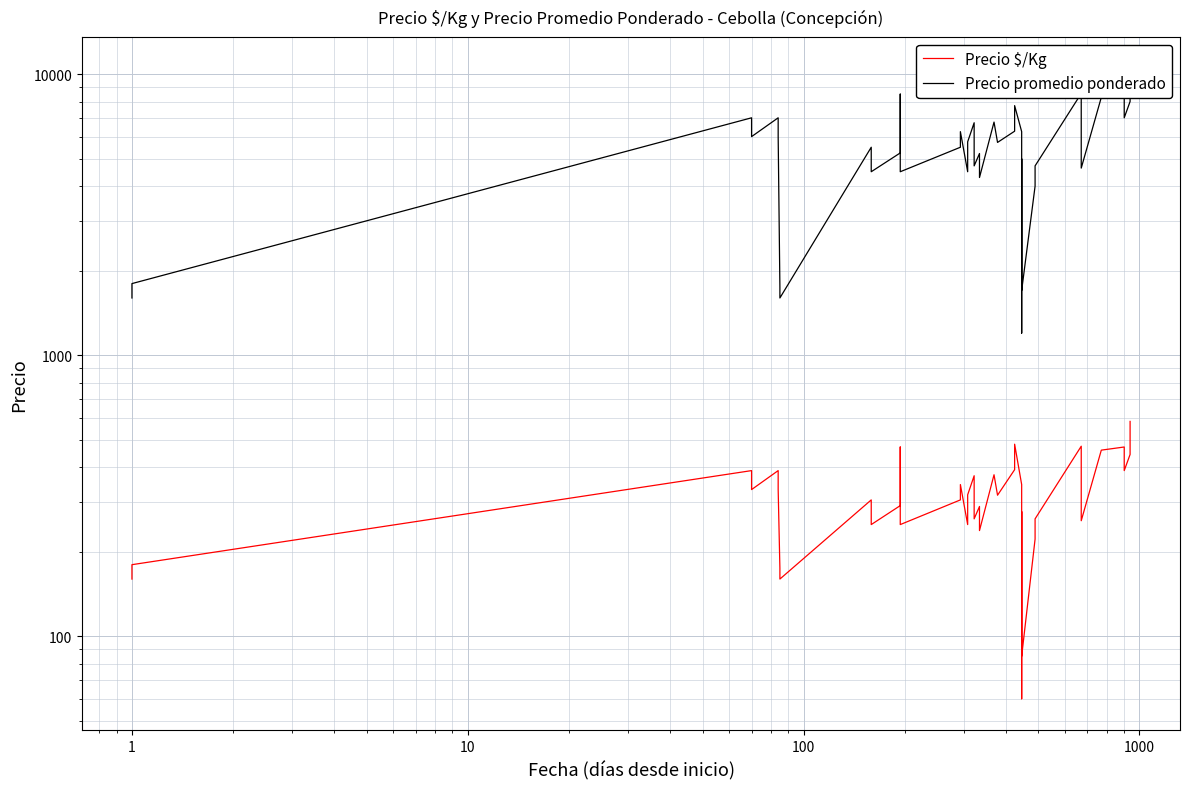

In Precio promedio ponderado, how many points are lower than both neighbors (excluding endpoints)?

12